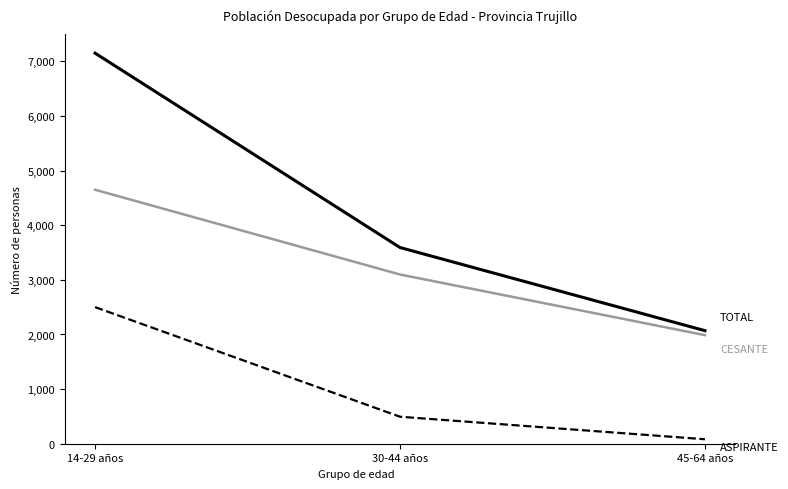

At which category is the sum across all series the highest?

14-29 años